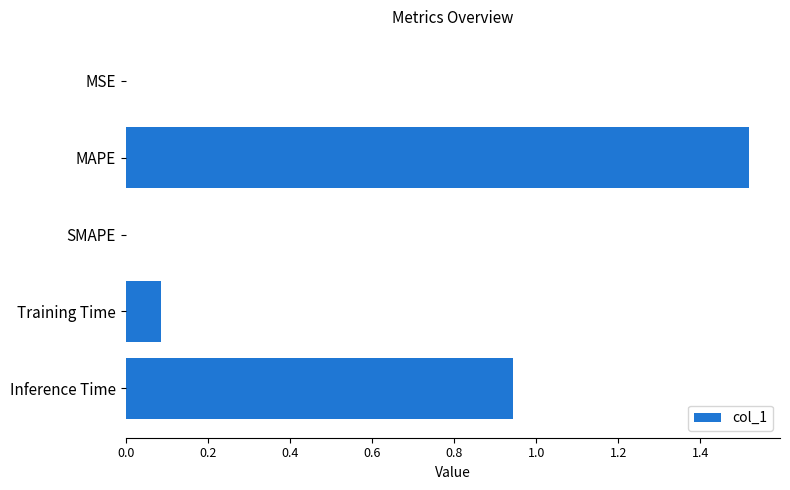

What is the sum of all values?

2.5